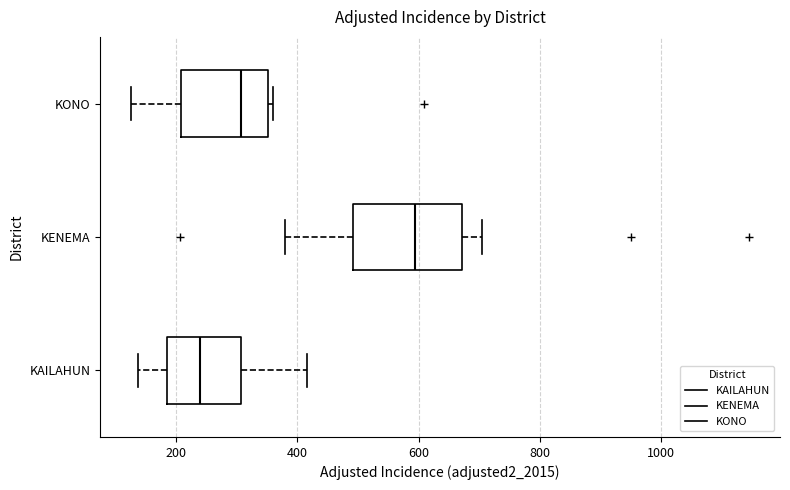

Reading bottom to top, read every box against the x-axis: the position of its median line, the range the box covers, and the ends of its whiskers. The values are not printed on the chart, so give them approximately, as read against the axis.

KAILAHUN: median 240, box 180 to 300, whiskers 140 to 420
KENEMA: median 600, box 500 to 680, whiskers 380 to 700
KONO: median 300, box 200 to 360, whiskers 120 to 360 (just right of the box's right edge)